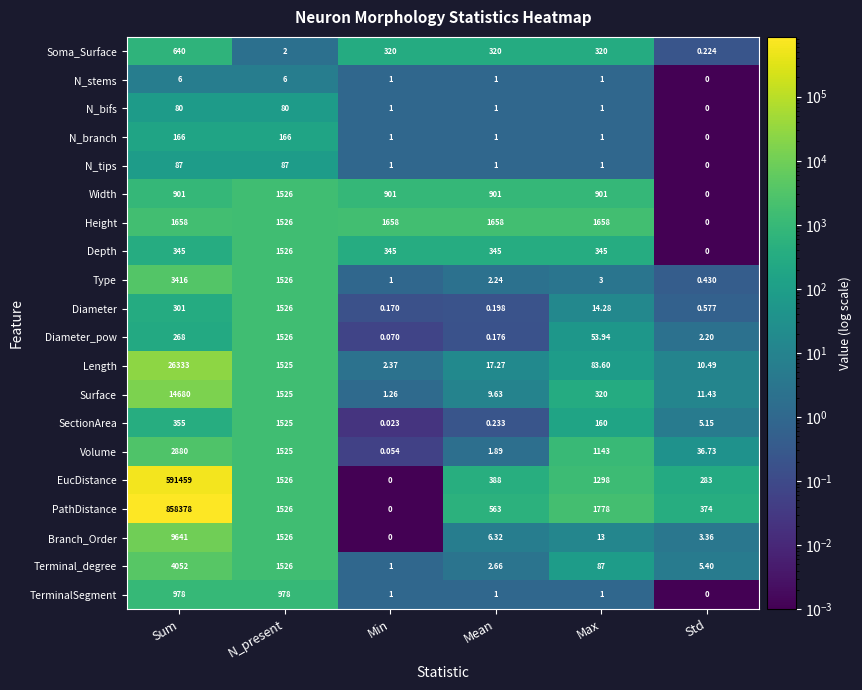

How many series are shown in this chart?

20